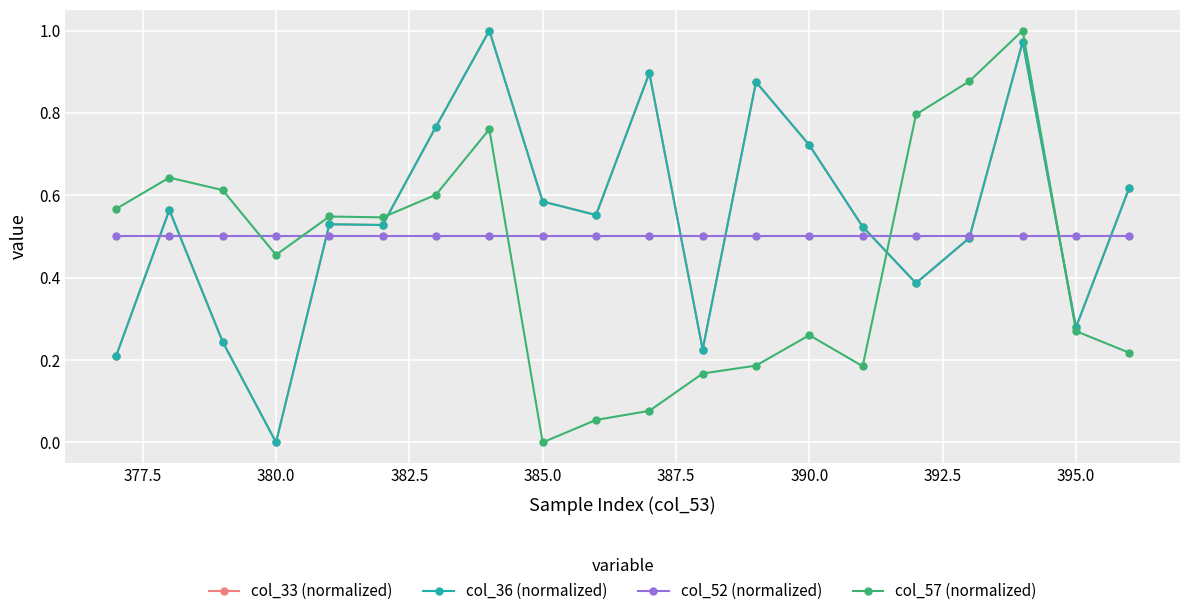

After their last crossing, which series has the higher values: col_57 (normalized) or col_52 (normalized)?

col_52 (normalized)